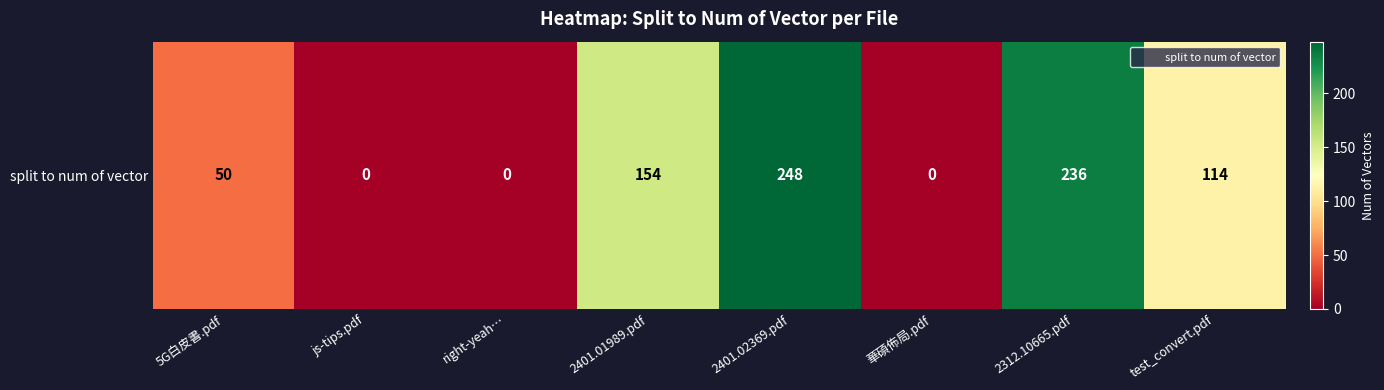

Where does the data first go above 114?

2401.01989.pdf